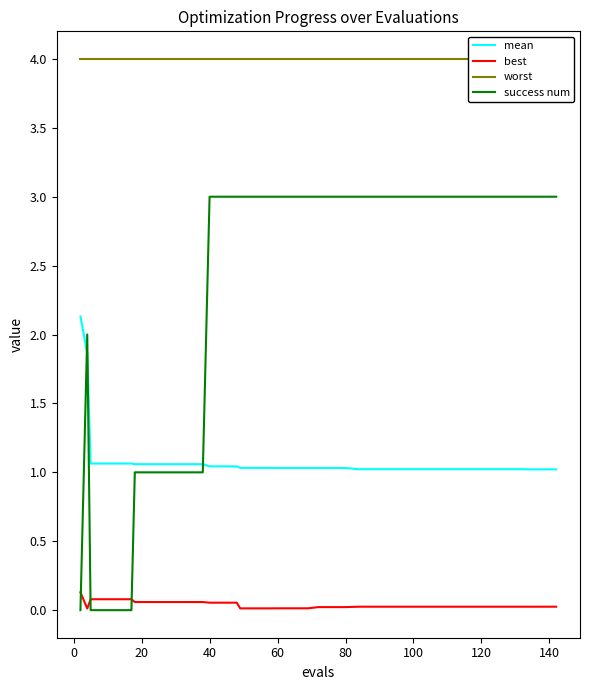

What is the highest value of the mean series?

2.1